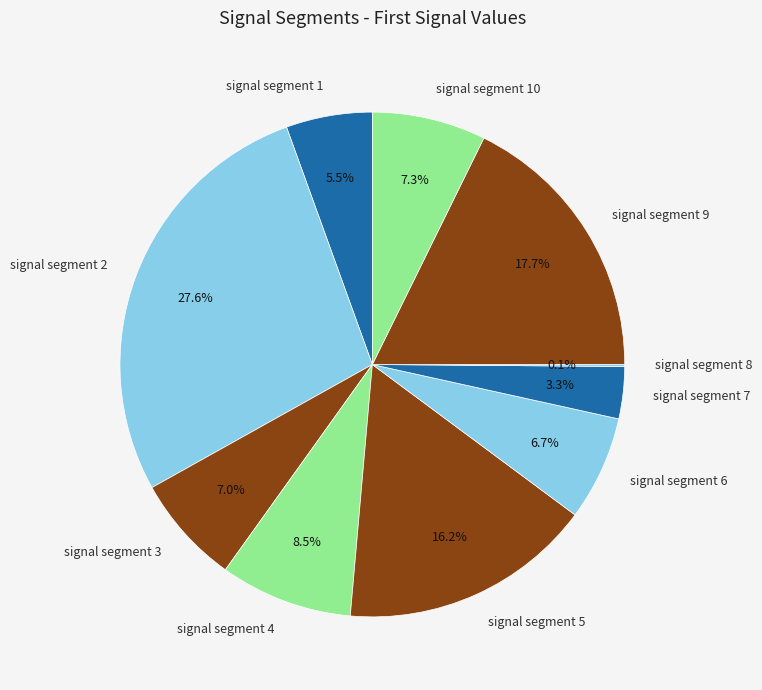

What percentage is NOT represented by signal segment 2?

72.4%